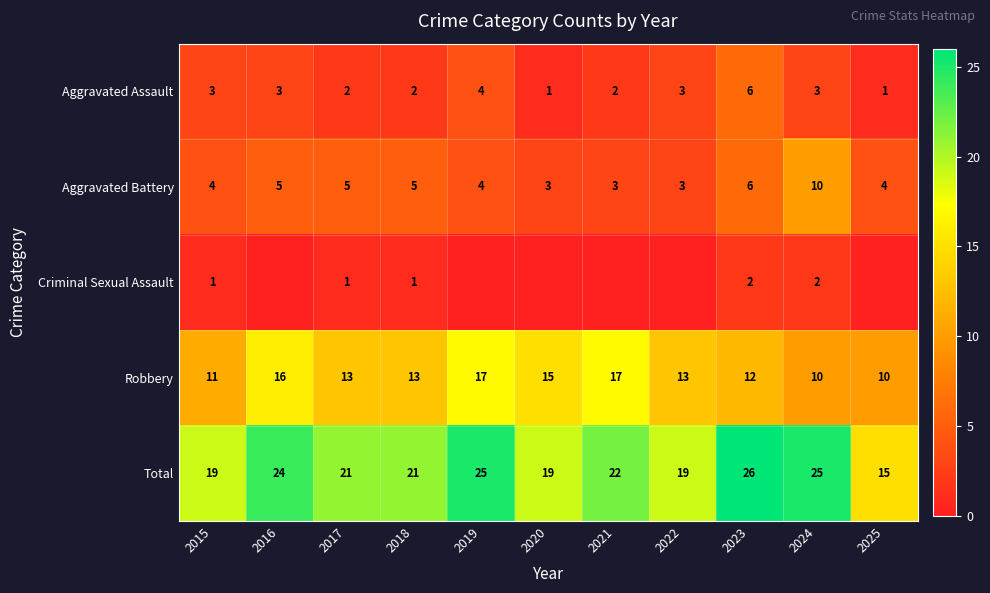

Is it true that Aggravated Assault equals 1 at 2017?

False